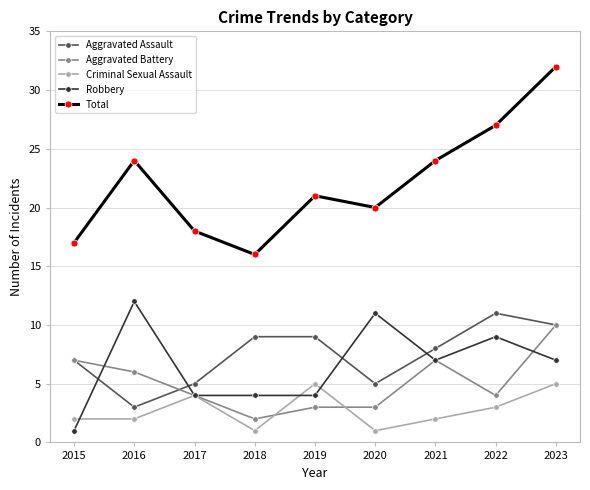

How many data points does each series have?

9